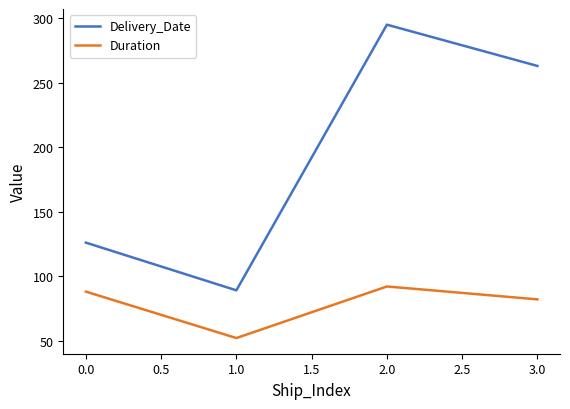

Reading left to right, list all the values displayed in this chart.

Delivery_Date: 126	89	295	263
Duration: 88	52	92	82